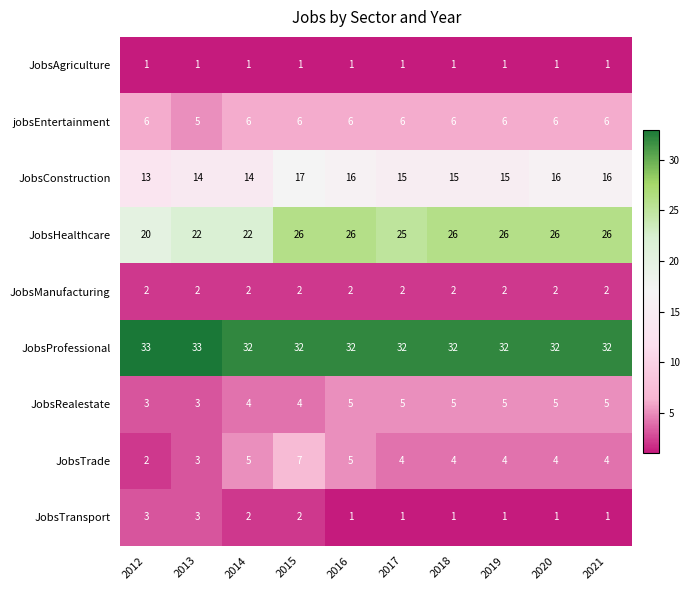

What is the approximate value of JobsConstruction at 2018?

15